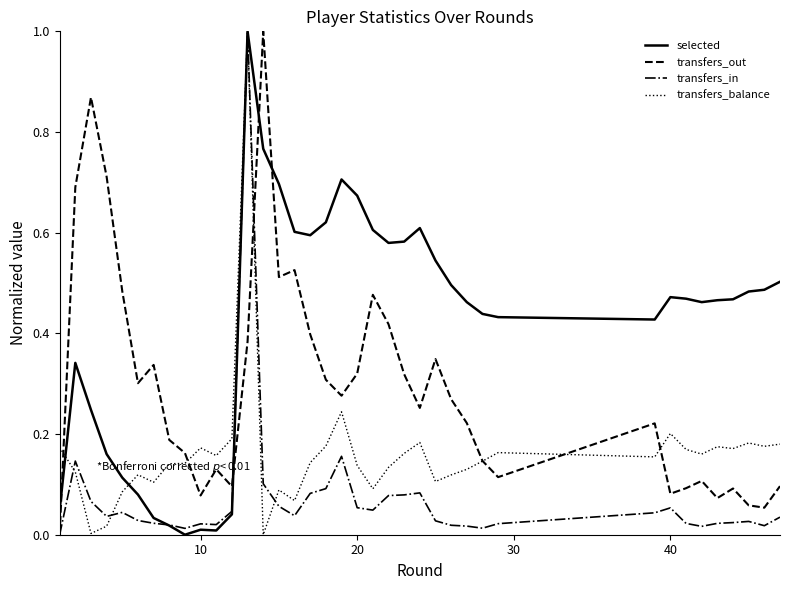

Which series has the largest total across all categories?

selected